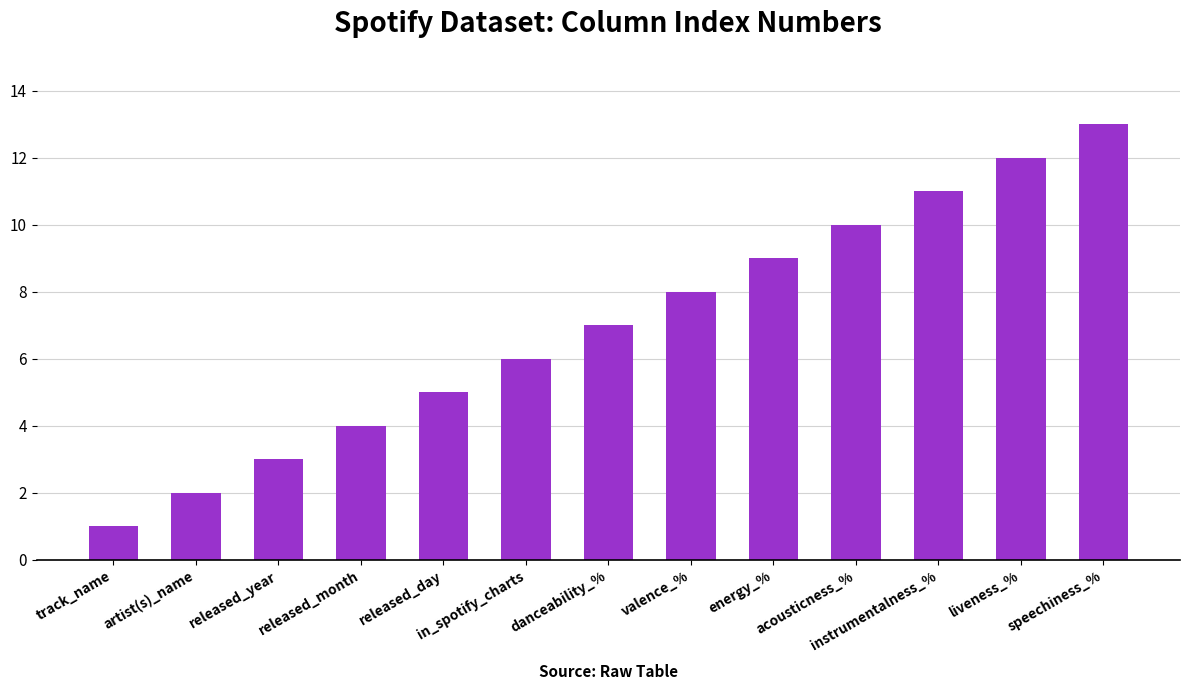

Rank the categories by value from lowest to highest.

track_name, artist(s)_name, released_year, released_month, released_day, in_spotify_charts, danceability_%, valence_%, energy_%, acousticness_%, instrumentalness_%, liveness_%, speechiness_%